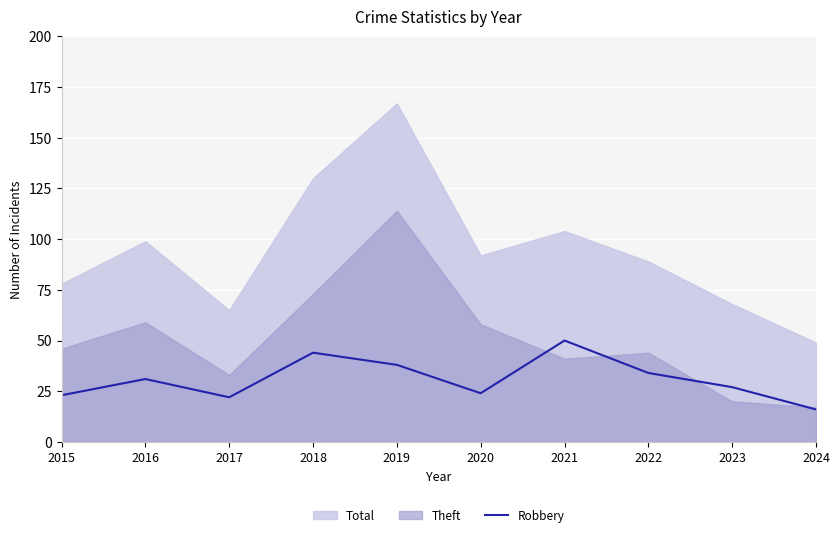

Reading left to right, extract all data points from this chart.

23	31	22	44	38	24	50	34	27	16